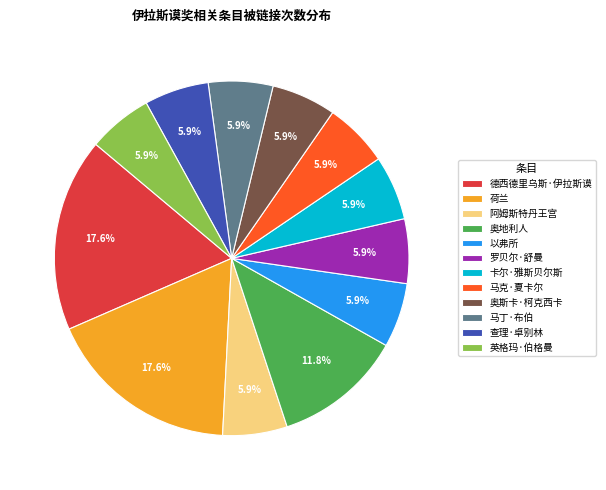

How much of the chart is everything except 奥地利人?

88.2%